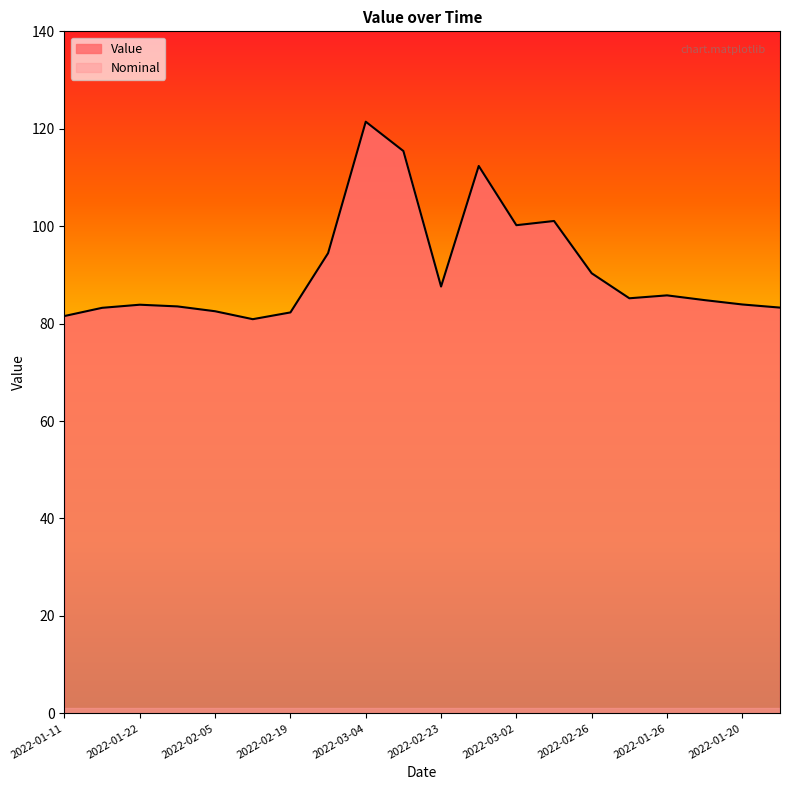

What is the difference between the maximum and minimum values?

40.5